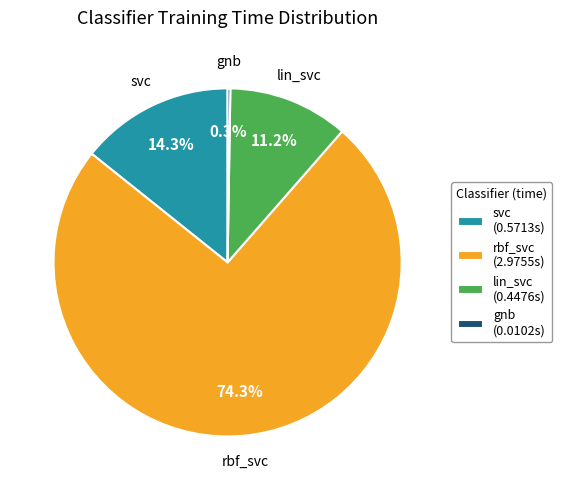

What percentage is NOT represented by lin_svc?

88.8%